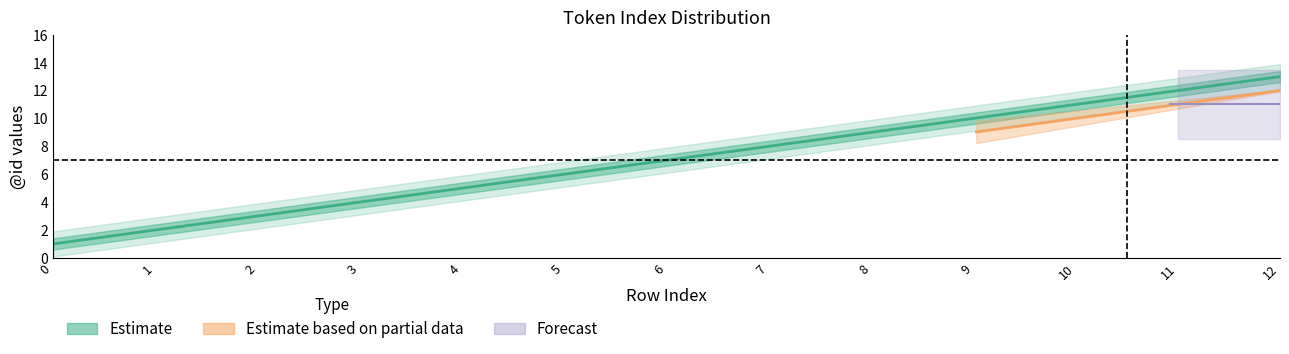

Does the chart have visible grid lines?

No